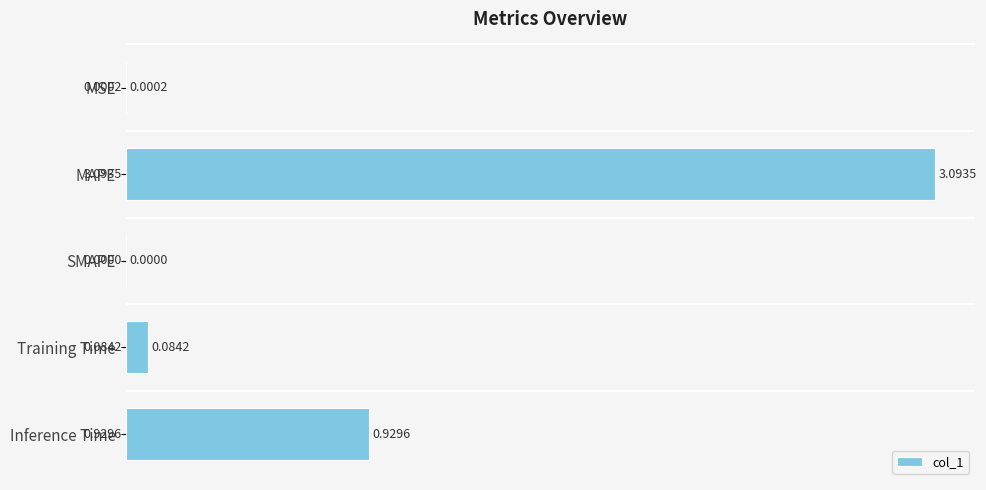

Count the number of data series in this chart.

1